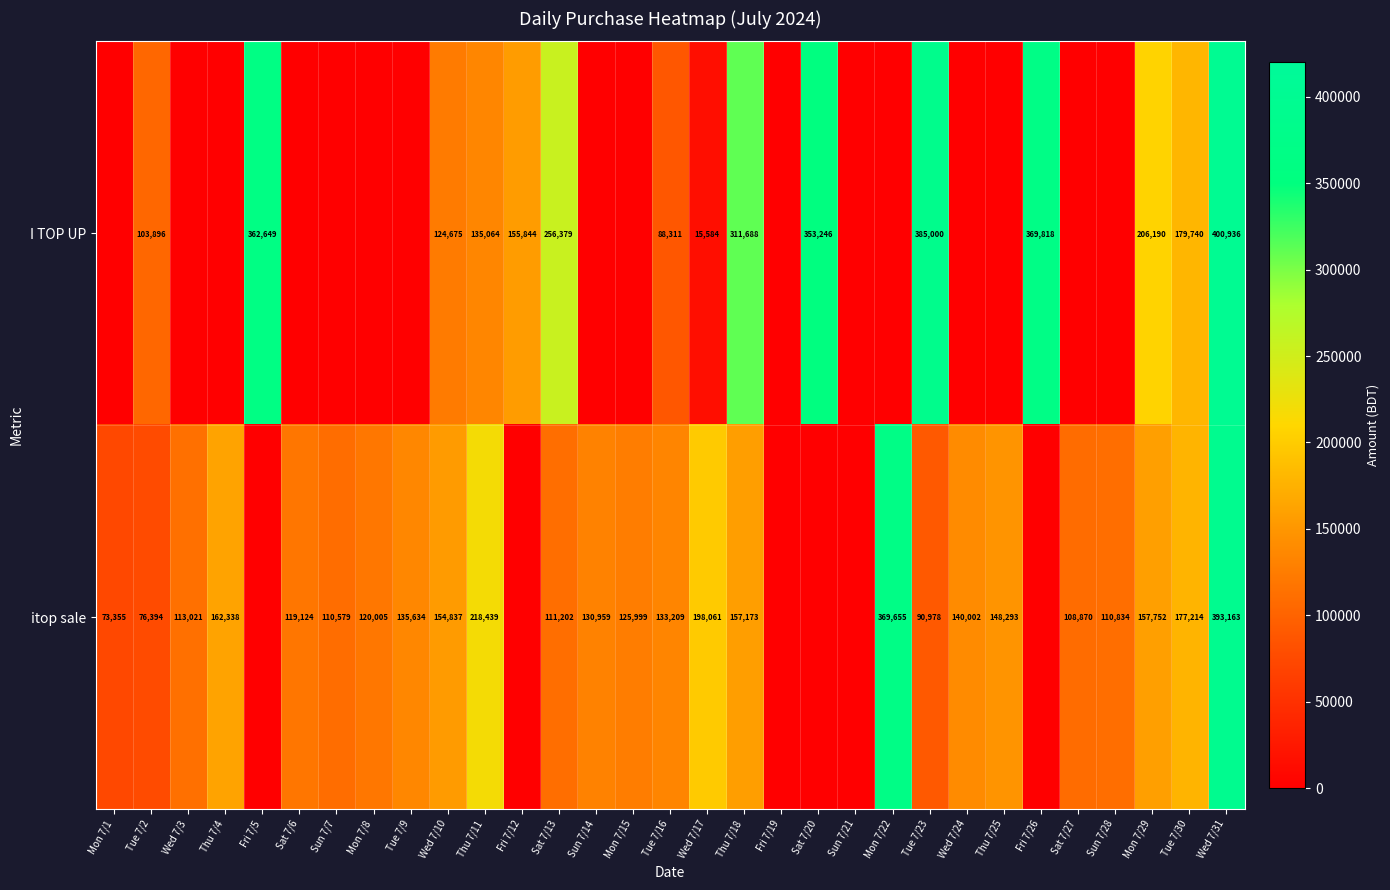

Count the number of categories in the chart.

31